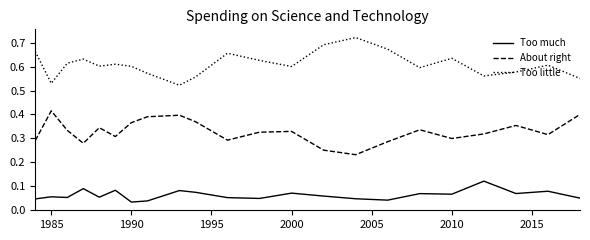

Rank the series by their maximum value, from highest to lowest.

Too little, About right, Too much